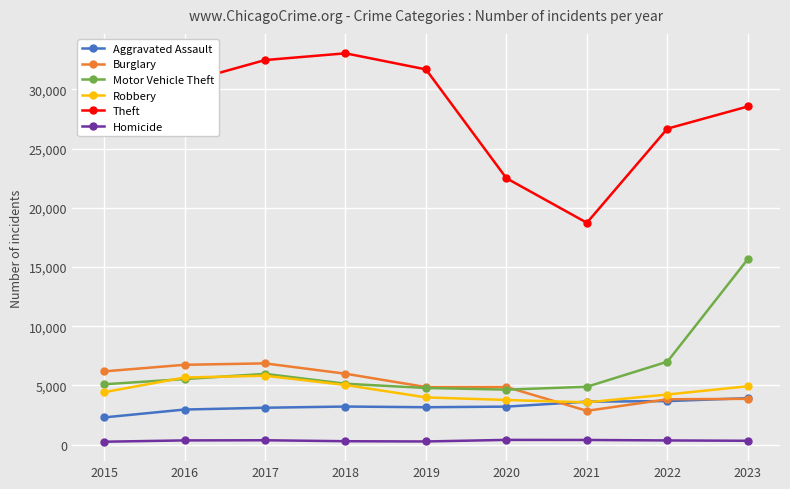

Which series has the largest total across all categories?

Theft